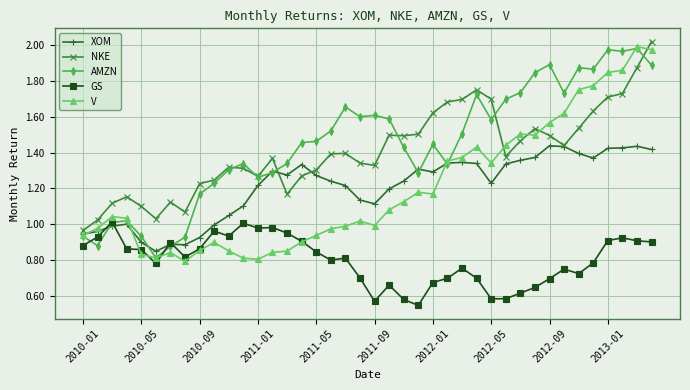

Which series has the widest spread of values?

V